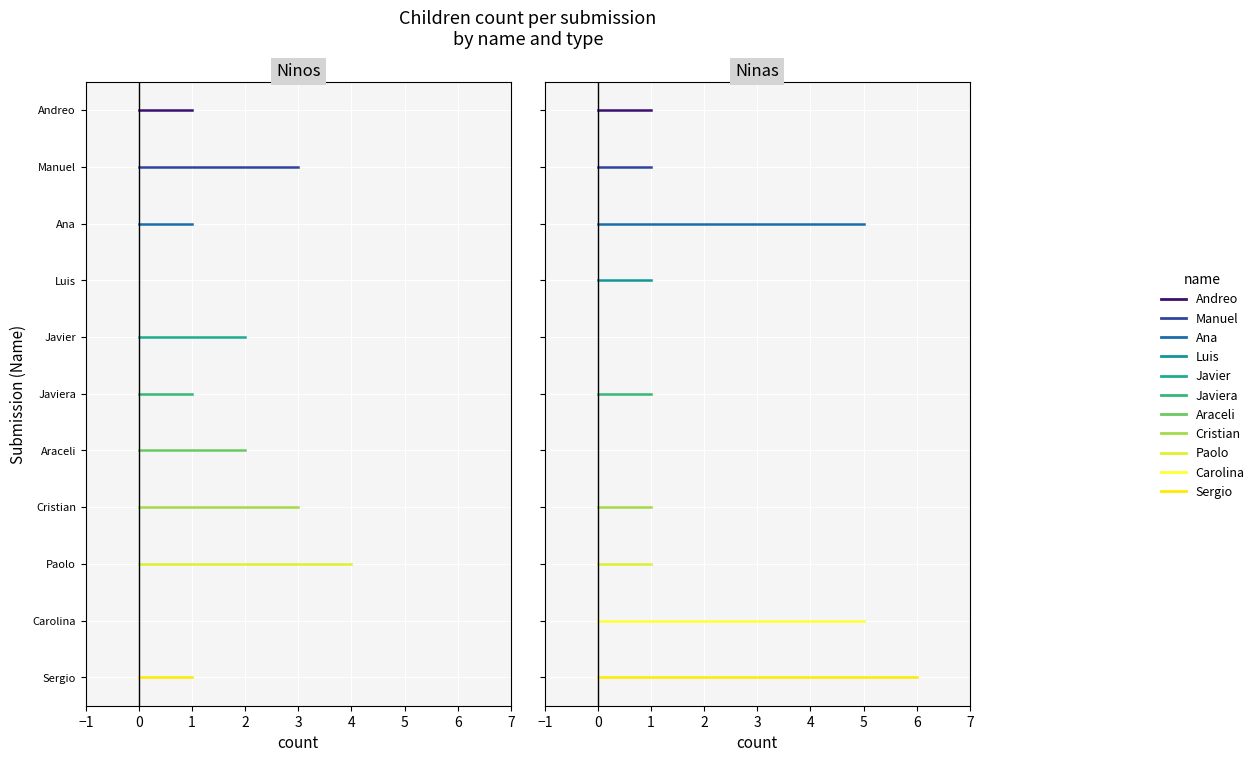

Does the chart display data point markers on the line(s)?

No